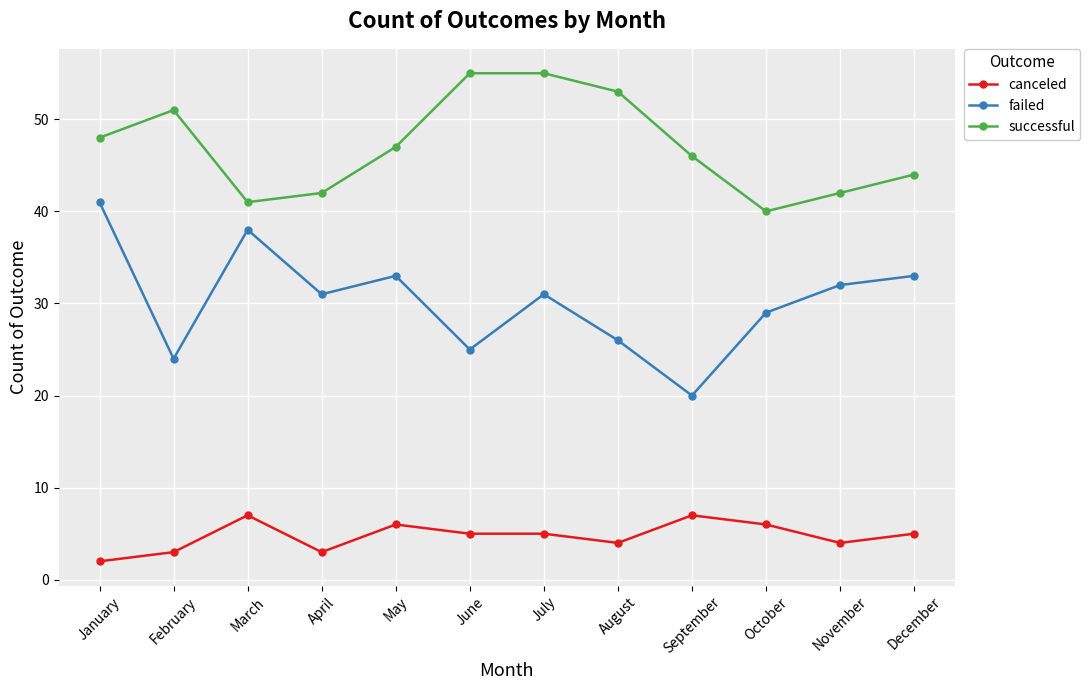

Where is successful nearest to the value 47?

May